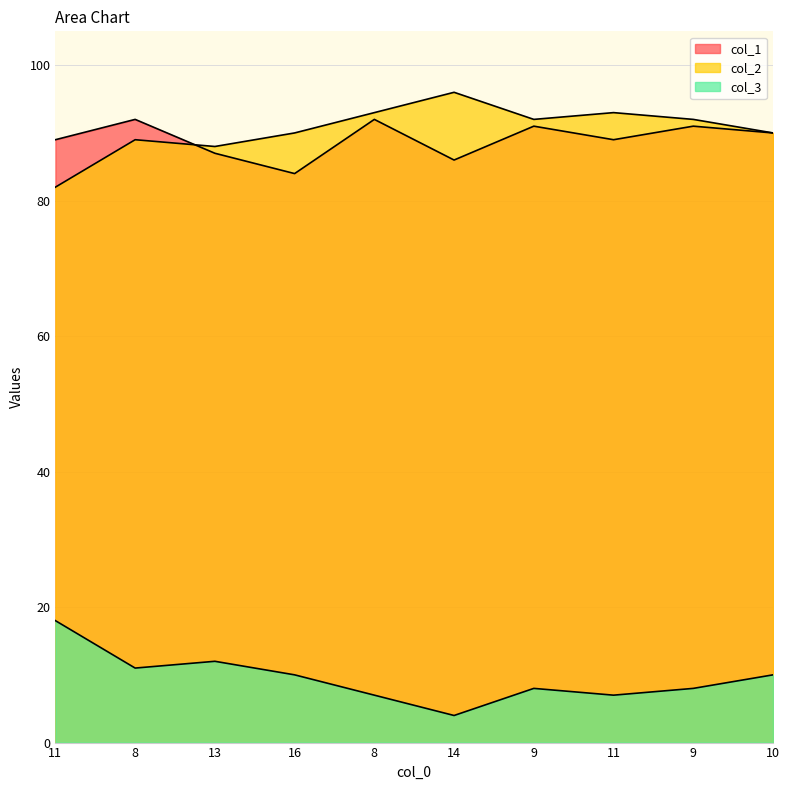

True or false: col_3 and col_1 intersect in this chart.

False